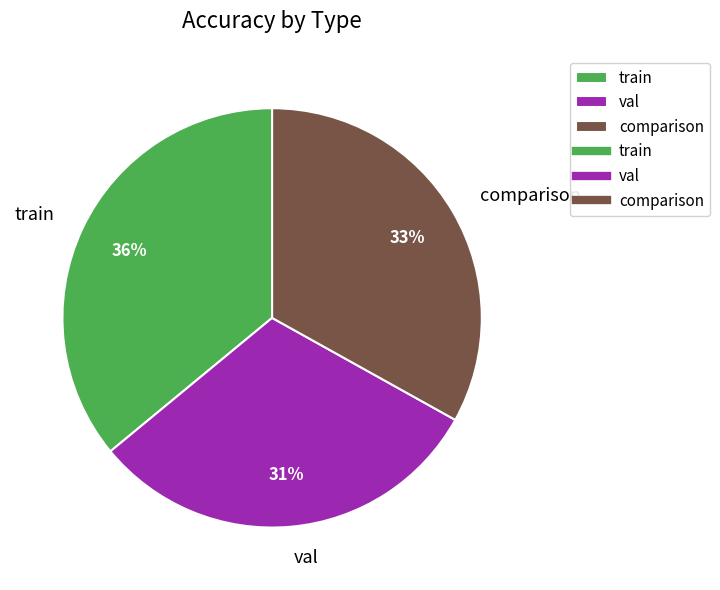

Which category has the smallest portion of the pie?

val